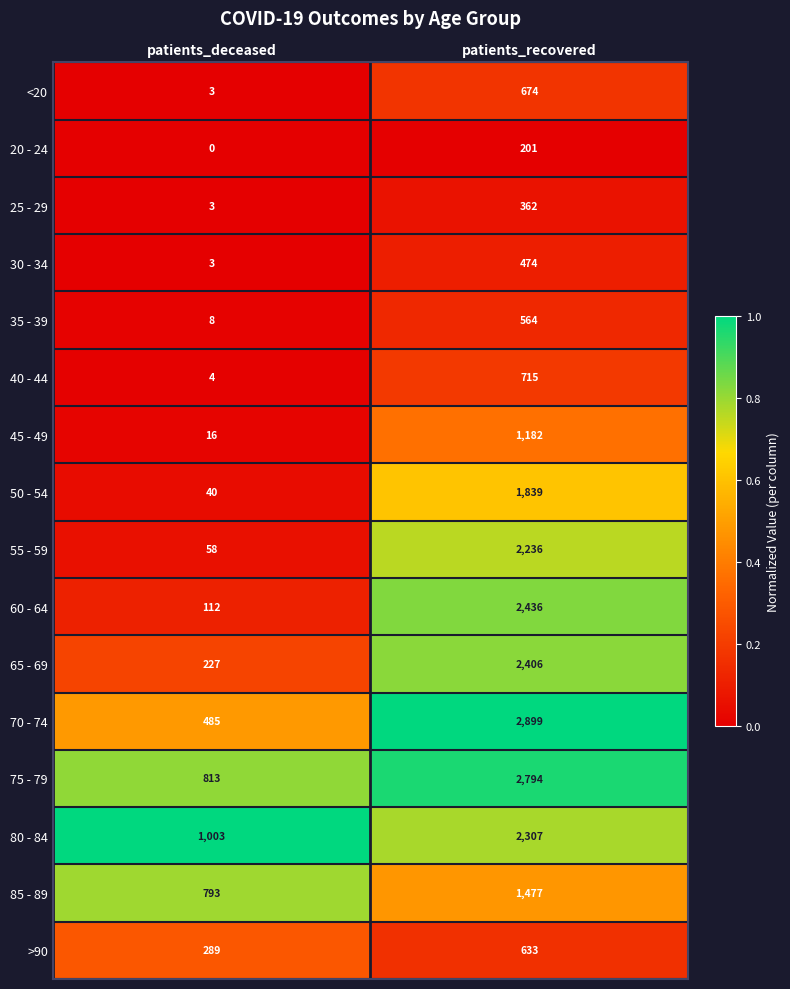

What is the total value across all series at patients_recovered?

23199